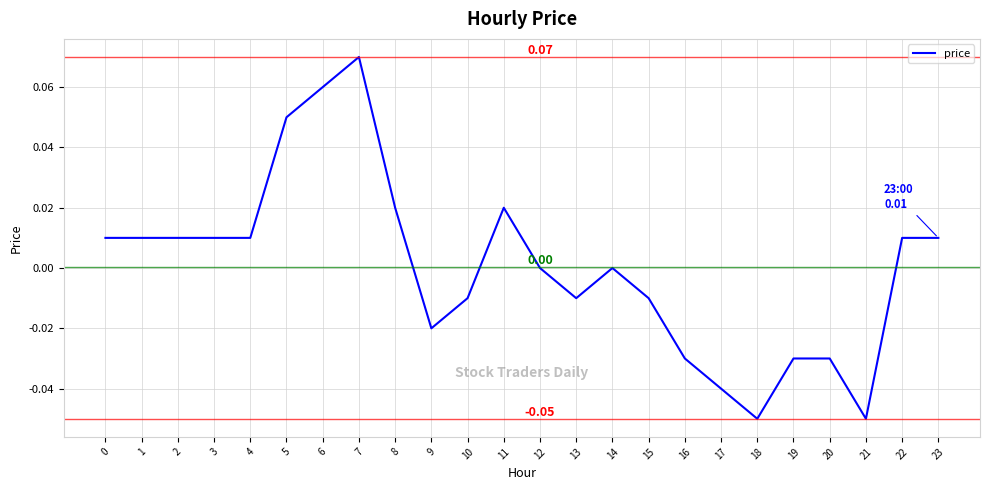

Which has a higher value, 6 or 17?

6